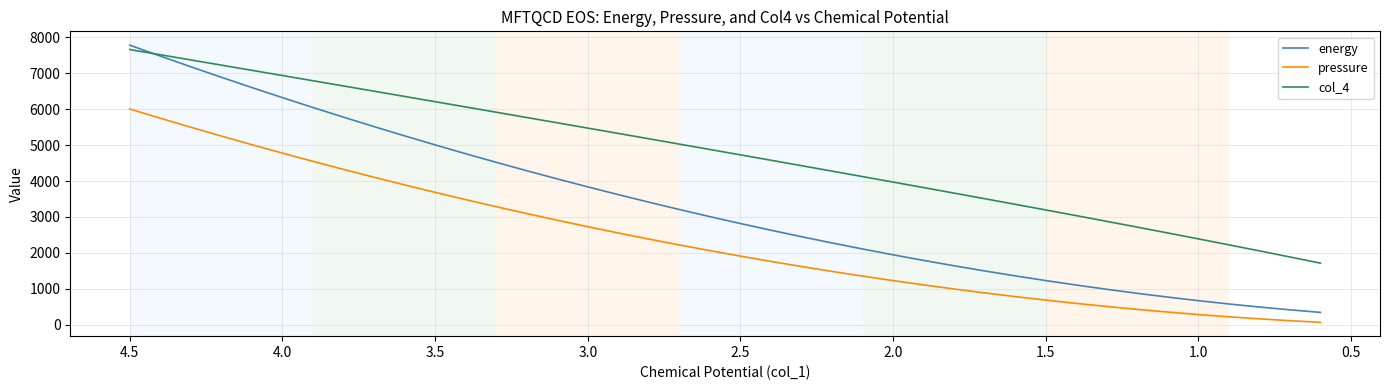

What is the minimum value shown in the chart?

69.0